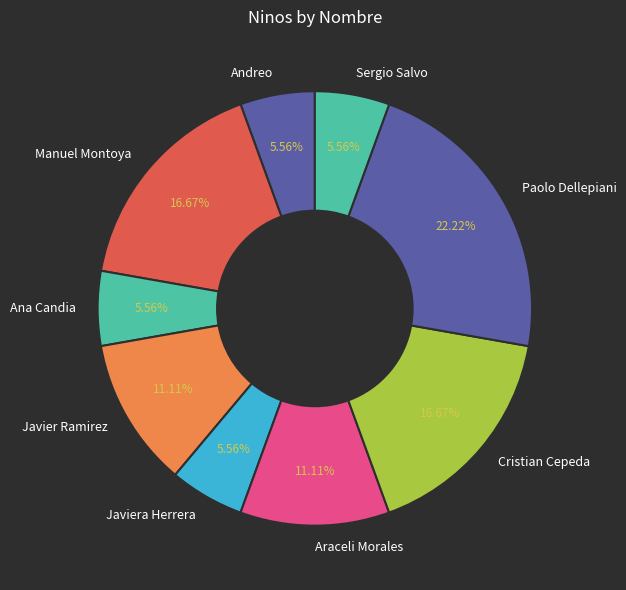

Which has a higher value, Paolo Dellepiani or Javiera Herrera?

Paolo Dellepiani